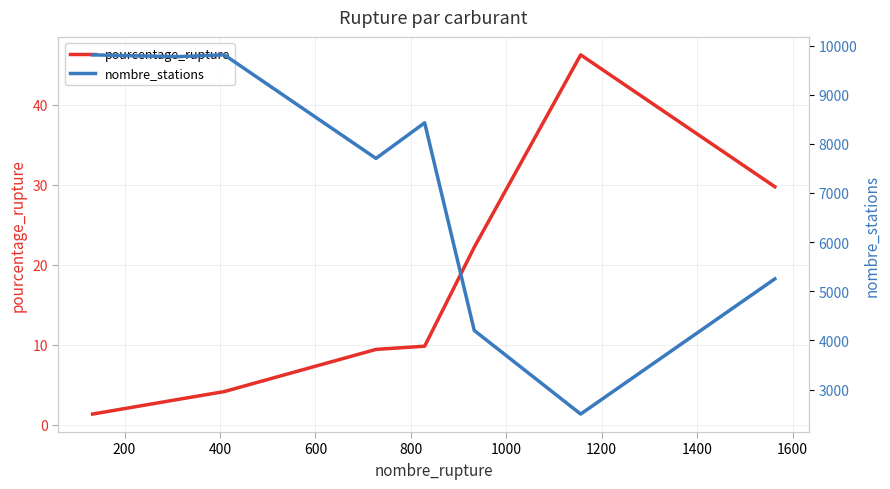

What is the maximum value for pourcentage_rupture?

46.2